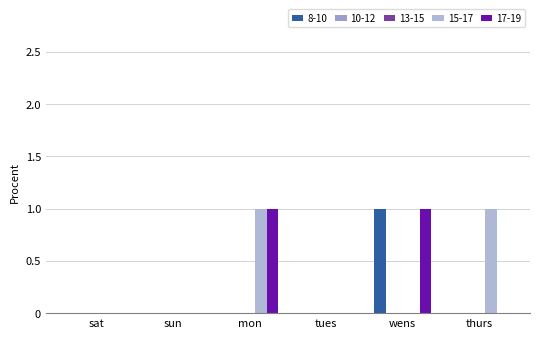

Between thurs and sun, which is larger?

thurs